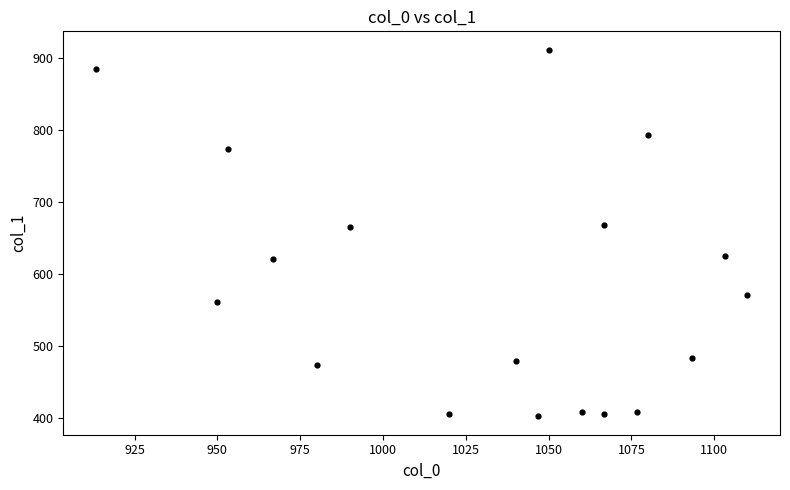

Count the number of points in this scatter plot.

18